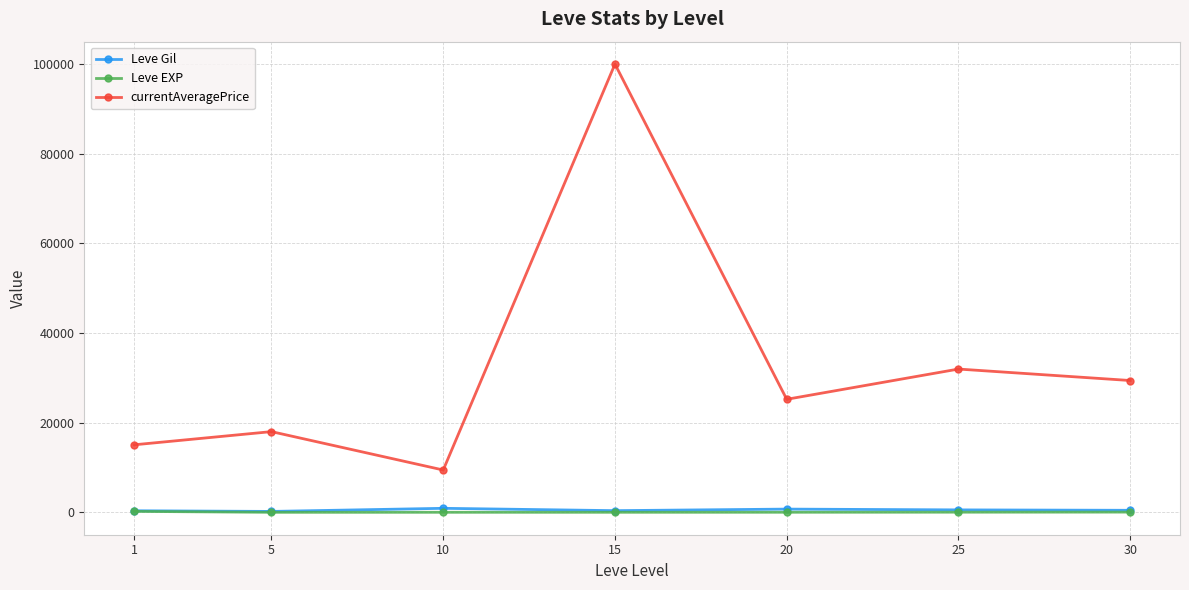

How many data points in Leve Gil are less than 452?

3